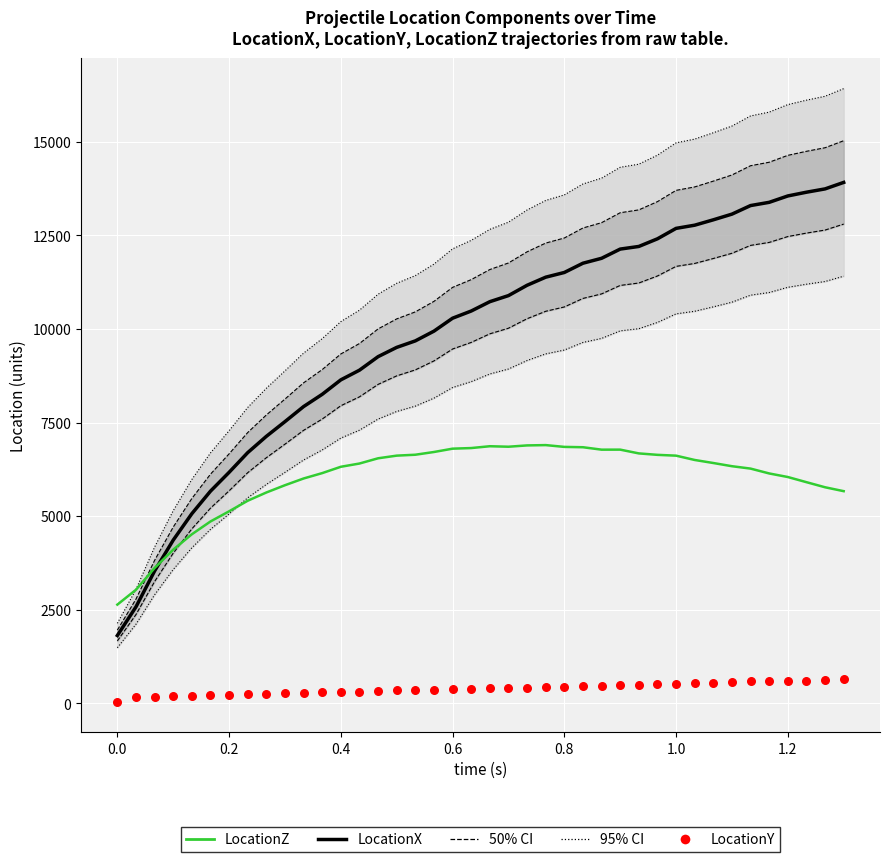

Is the value of LocationX (median) at 36 greater than the value of LocationZ at 1.2?

Yes